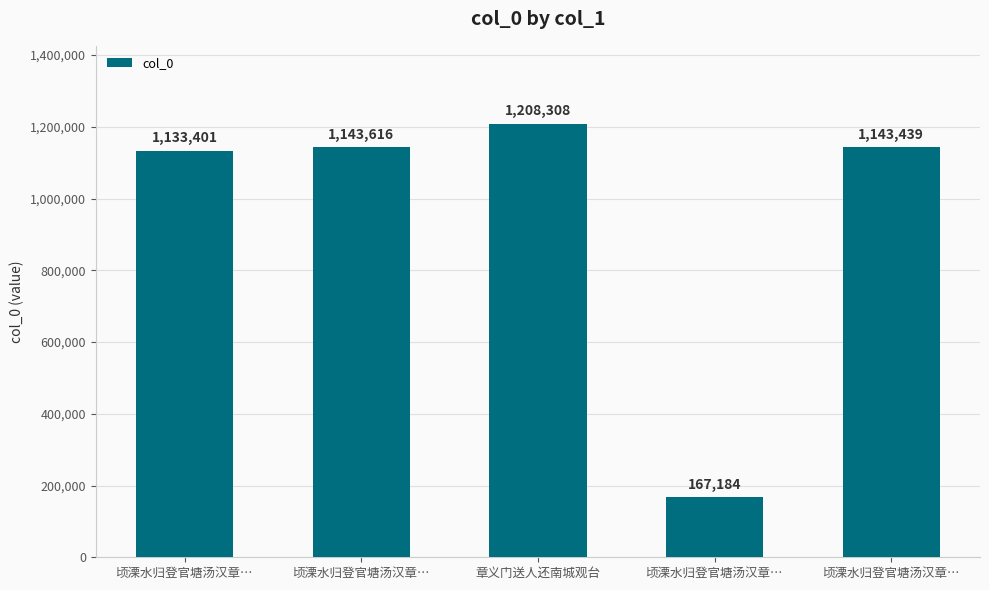

Reading left to right, transcribe all the data shown in this chart.

1133401	1143616	1208308	167184	1143439